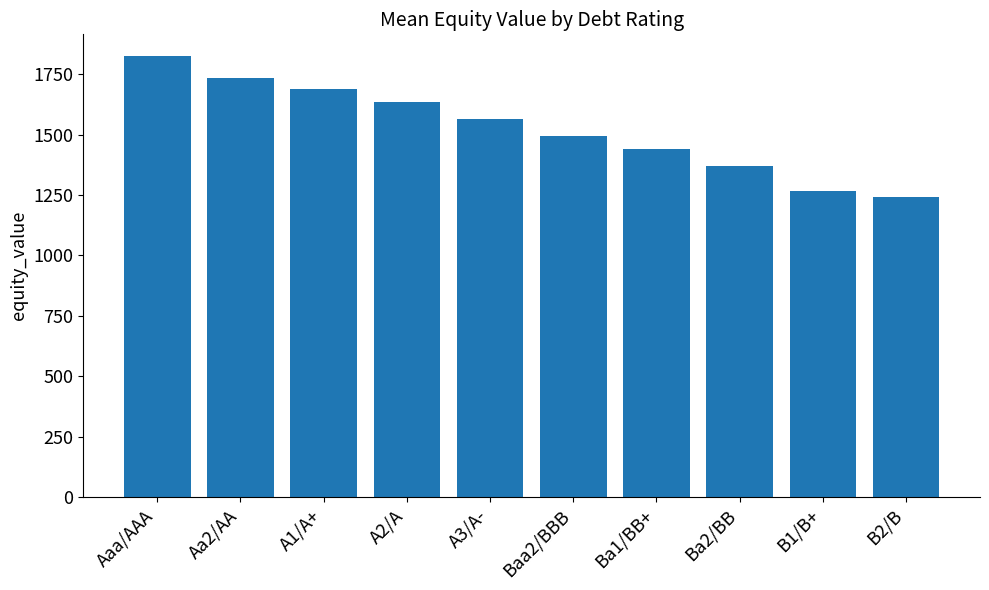

What is the difference between the maximum and minimum values?

583.8